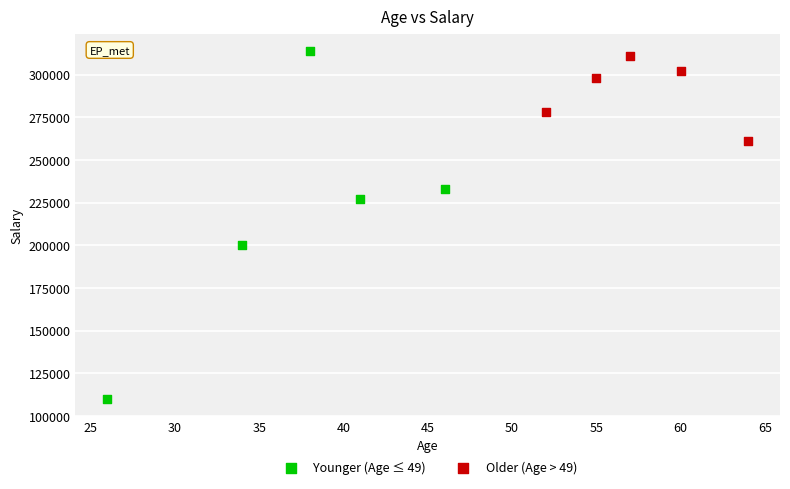

Which series contains the lowest Y value?

Younger (Age ≤ 49)